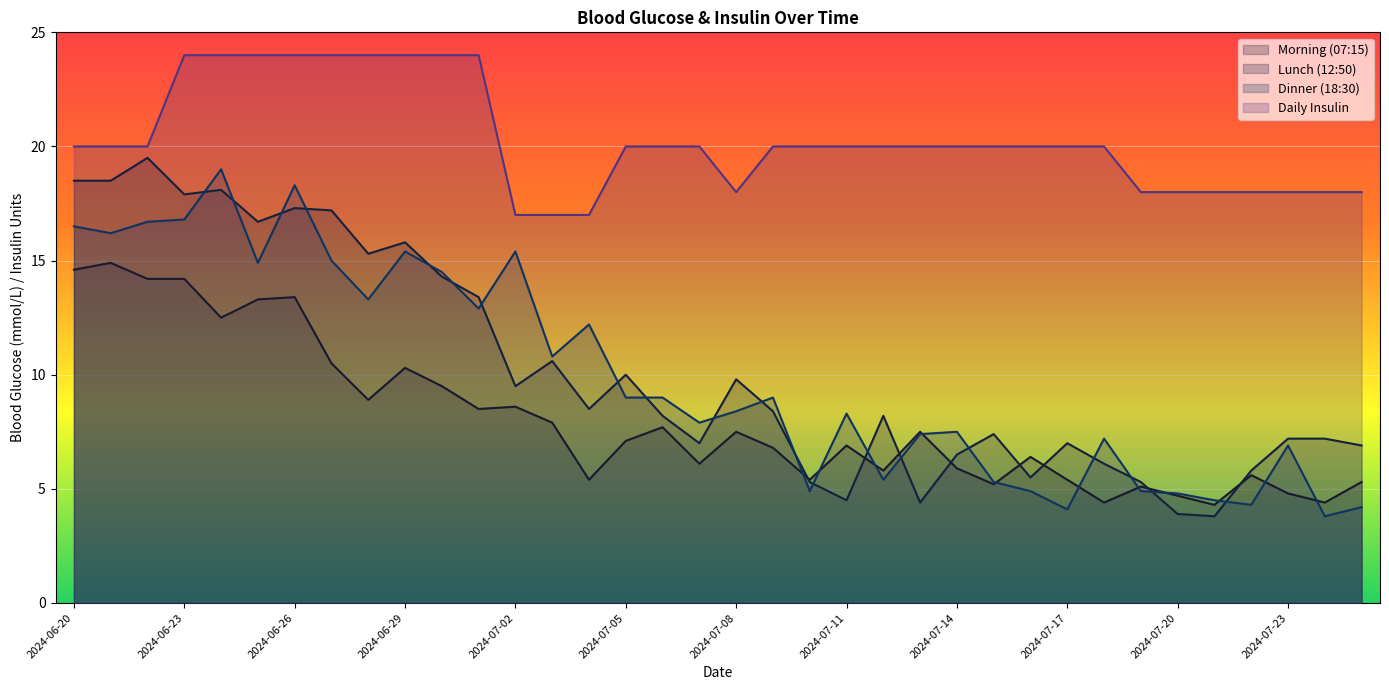

True or false: Daily Insulin has more than 1 interior local peaks.

False